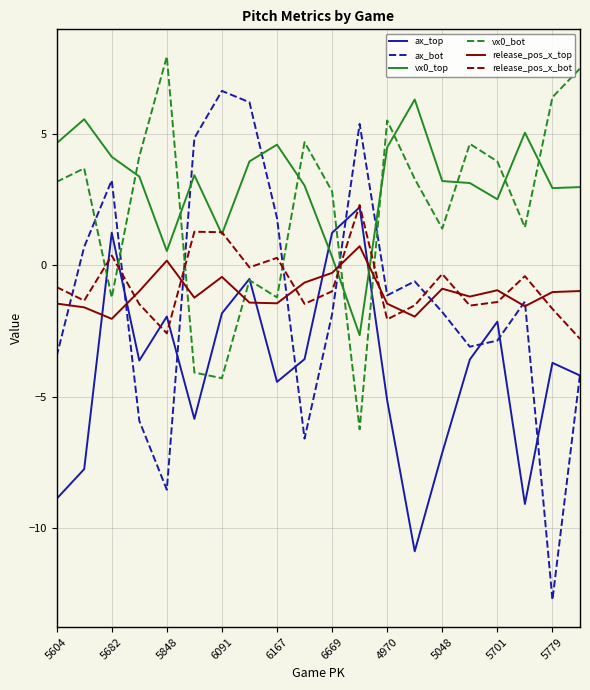

True or false: release_pos_x_bot has more than 0 interior local peaks.

True